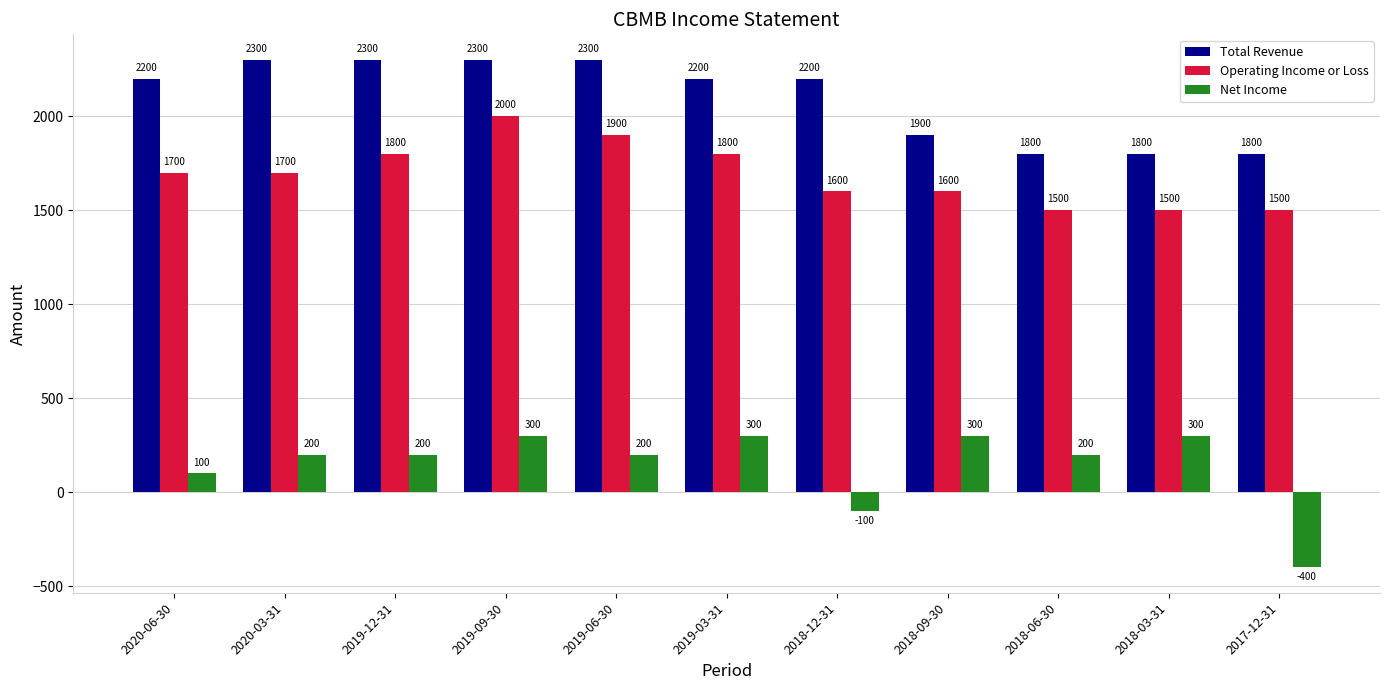

How many negative values does the Net Income series have?

2